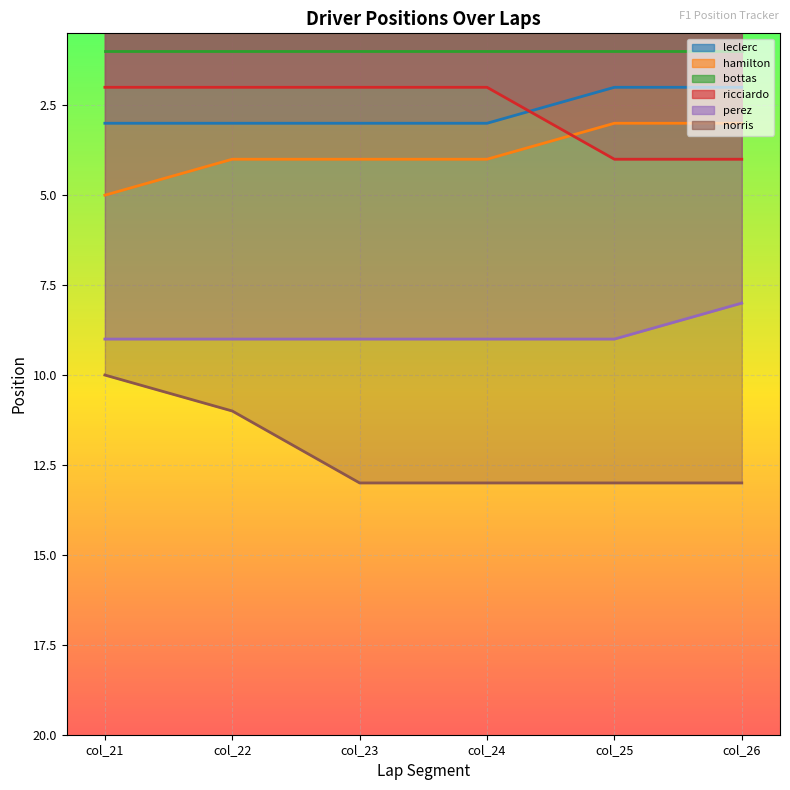

Does the chart display data point markers on the line(s)?

No